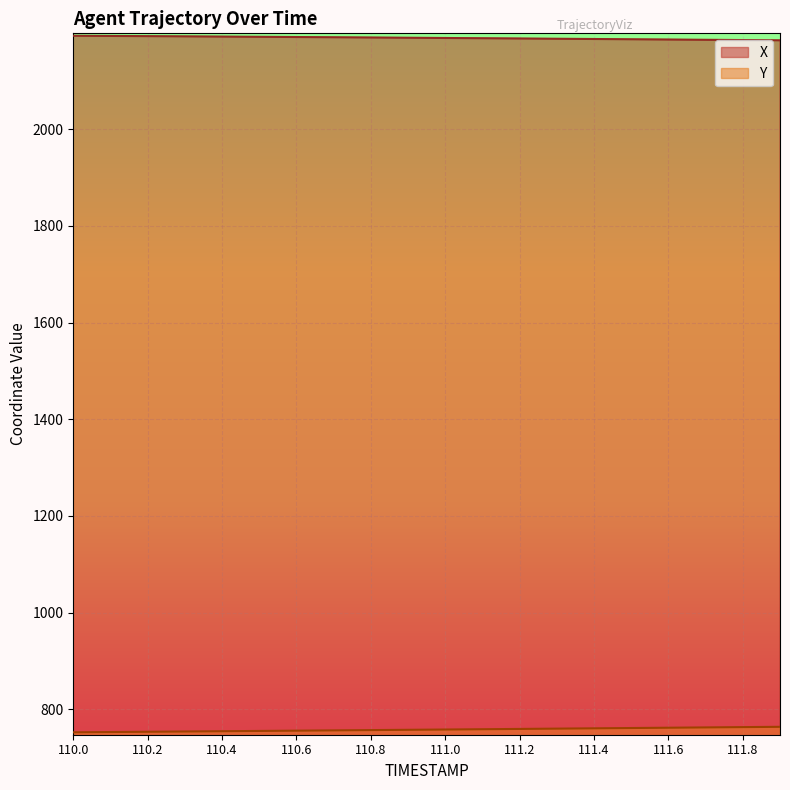

At which label does X first exceed 2189?

110.0